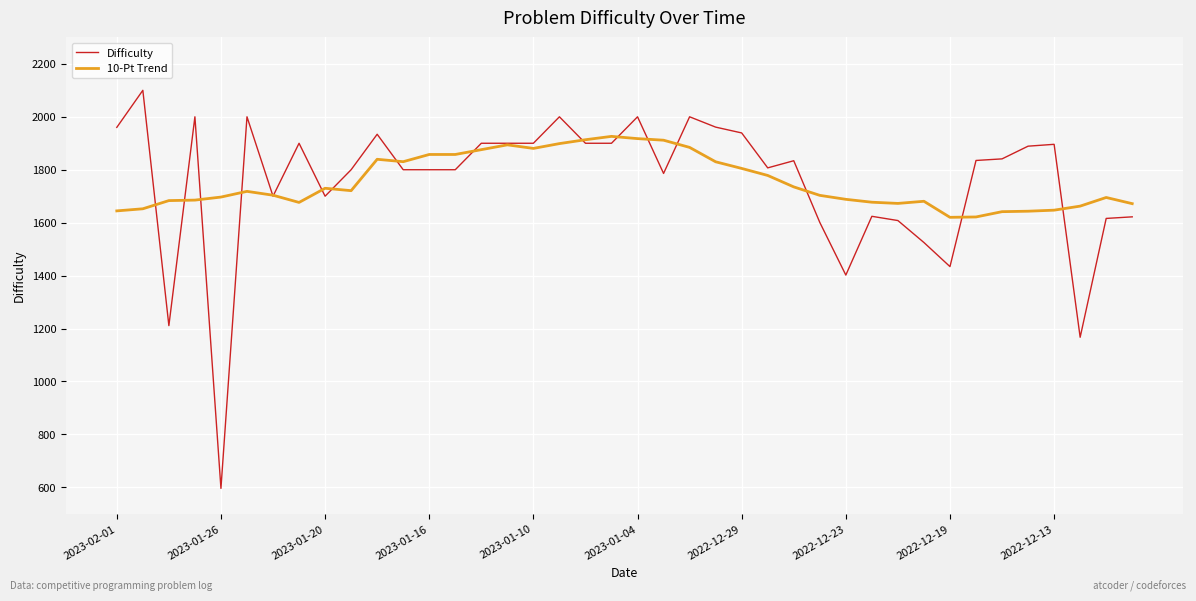

What is the highest value of the 10-Pt Trend series?

1926.0